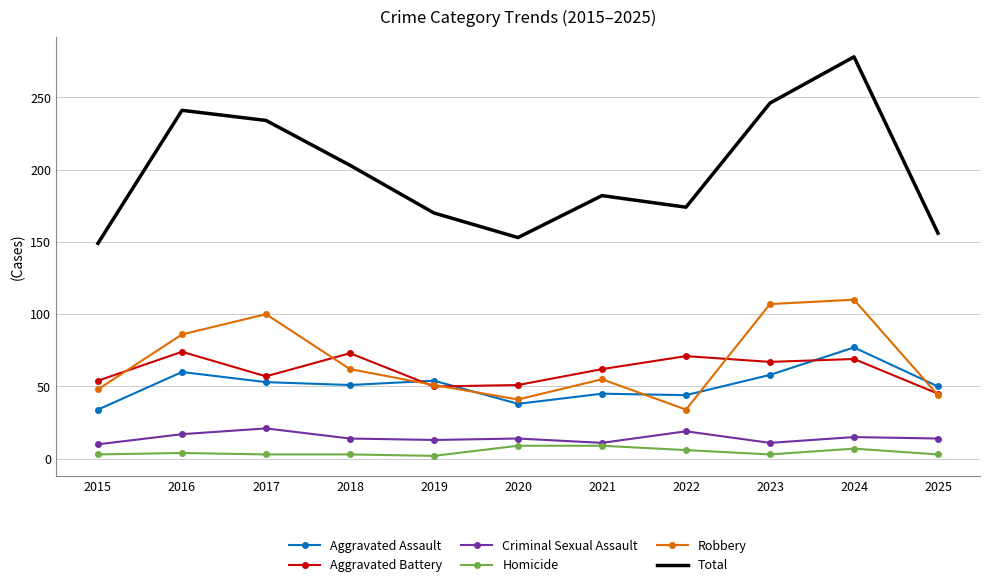

What is the minimum value for Total?

149